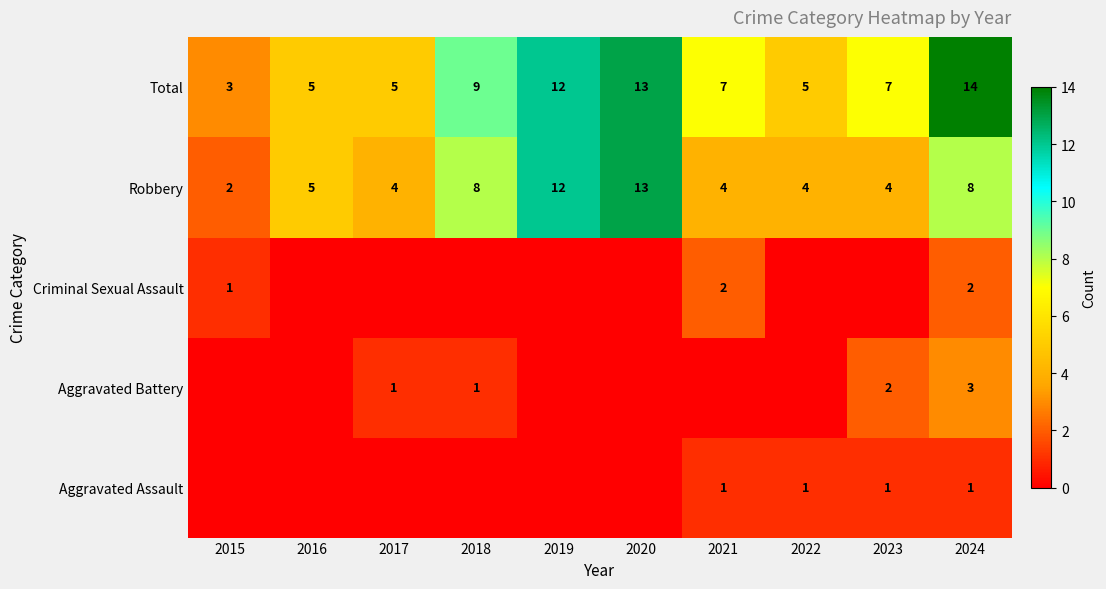

What is the sum of the Robbery values at 2015 and 2016?

7